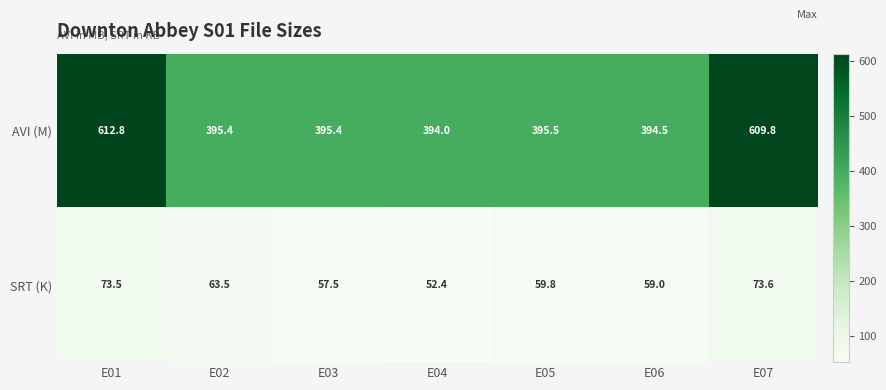

What is the sum of all SRT (K) values?

439.3